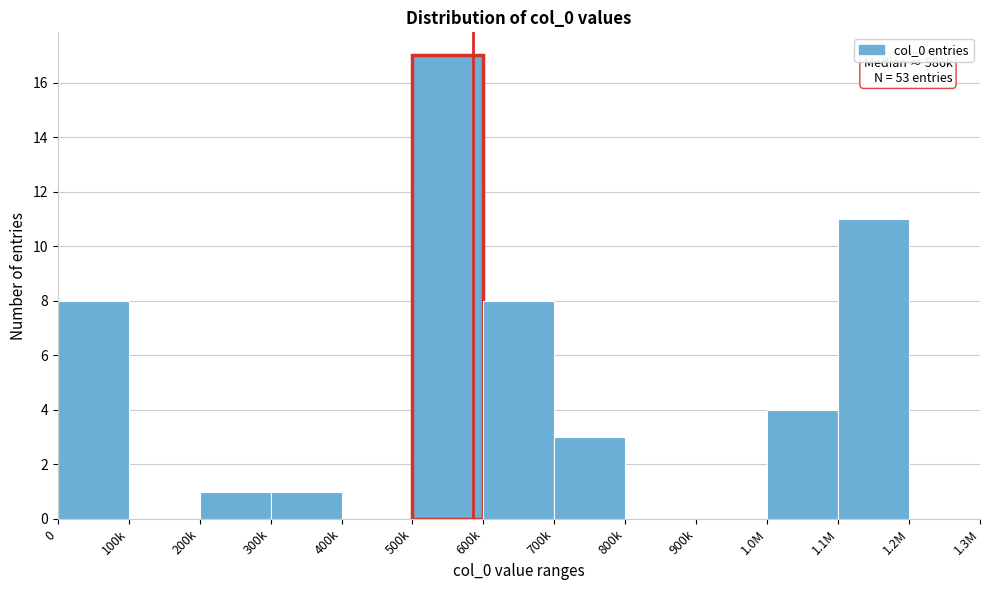

Reading right to left, what are all the values shown in this chart?

1.2M=0	1.1M=11	1.0M=4	900k=0	800k=0	700k=3	600k=8	500k=17	400k=0	300k=1	200k=1	100k=0	0=8